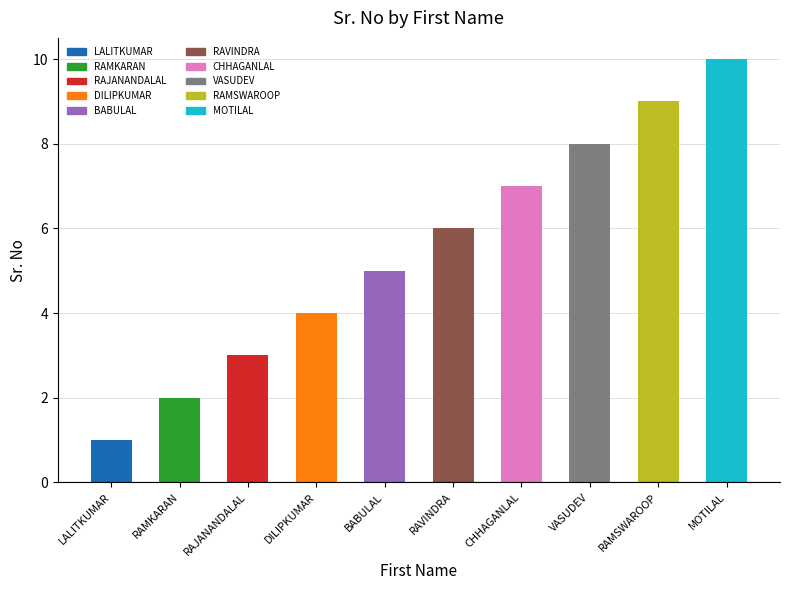

Rank the categories by value from highest to lowest.

MOTILAL, RAMSWAROOP, VASUDEV, CHHAGANLAL, RAVINDRA, BABULAL, DILIPKUMAR, RAJANANDALAL, RAMKARAN, LALITKUMAR